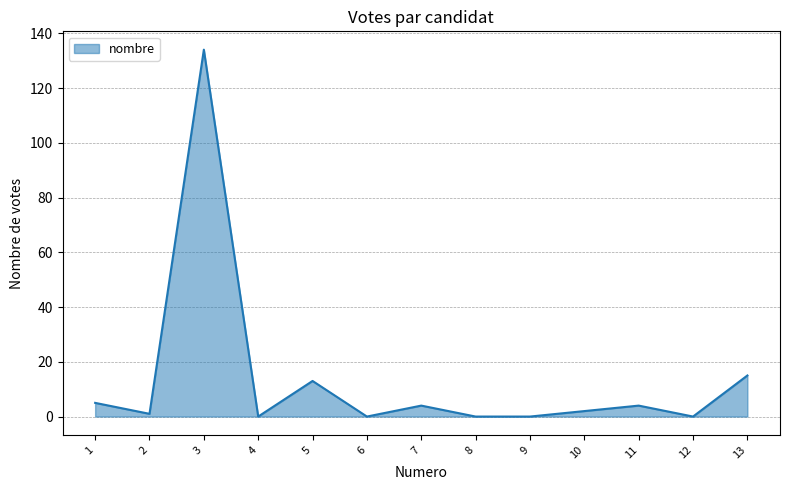

What is the difference between the maximum and minimum values?

134